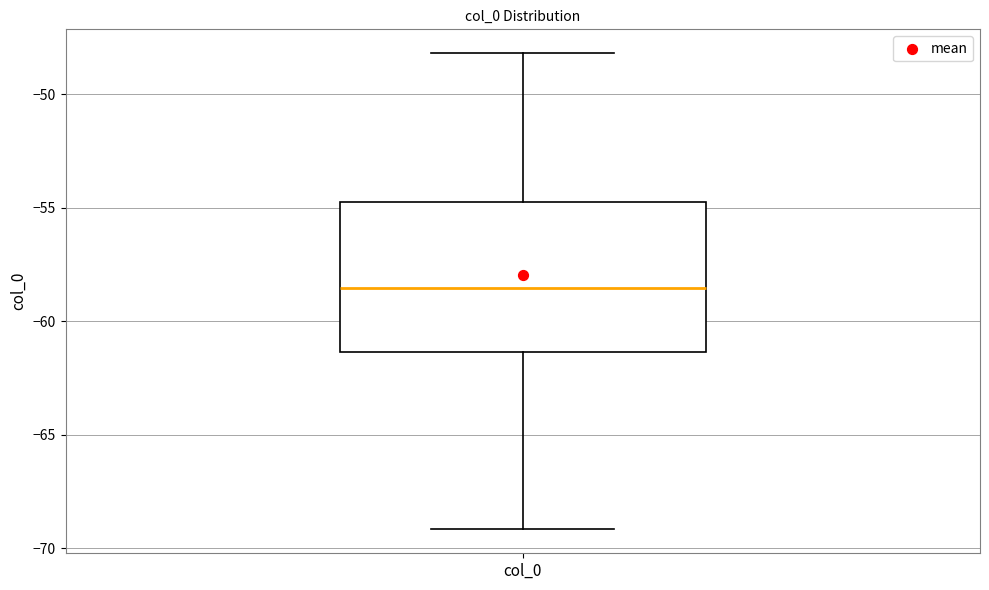

Transcribe this box plot: give where the median line is, the range the box spans, and where the two whiskers end, as read against the y-axis. The values are not printed on the chart, so give them approximately, as read against the axis.

median -58.5, box -61.5 to -55.0, whiskers -69.0 to -48.0